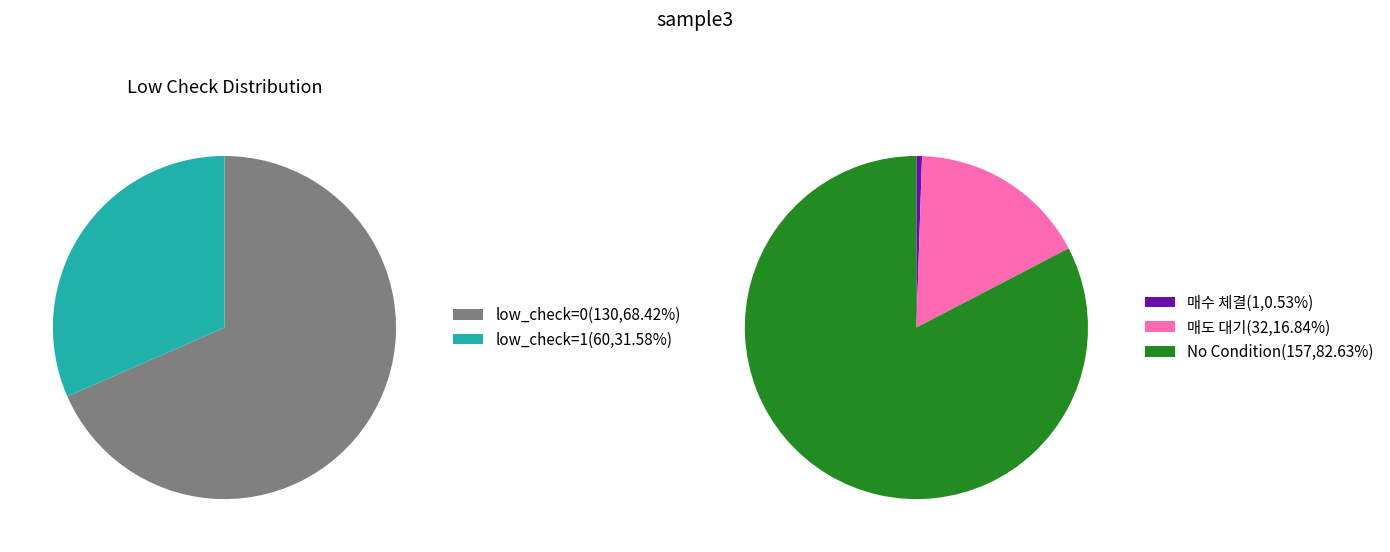

To the nearest percent, what percentage of the pie is low_check=0?

68%